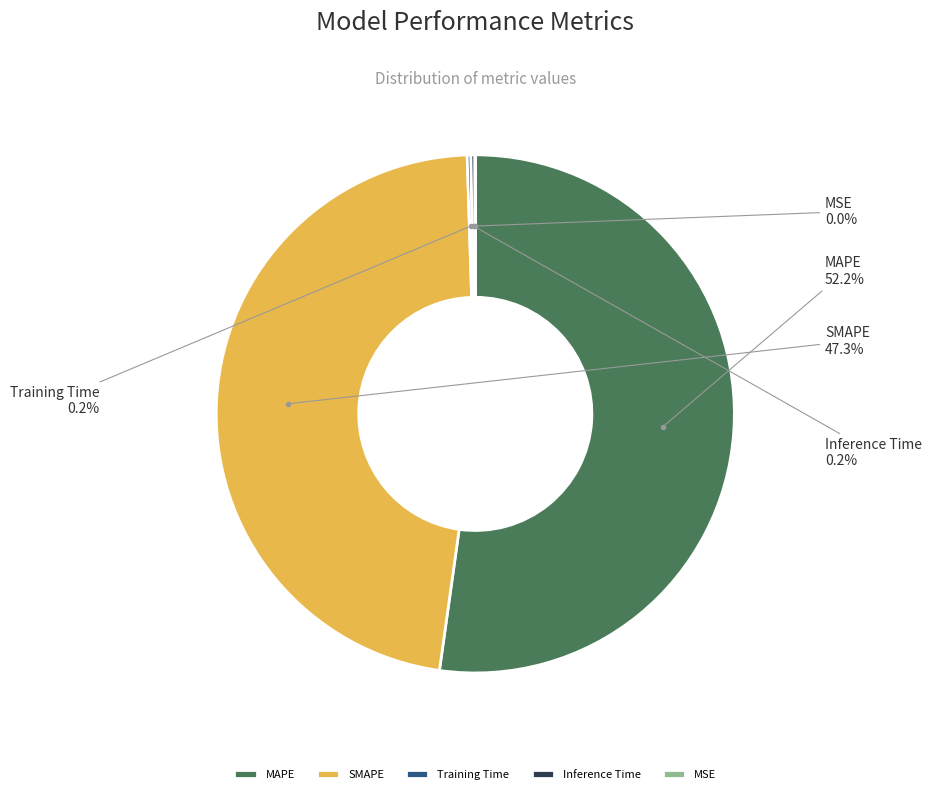

What is the largest slice in the pie chart?

MAPE